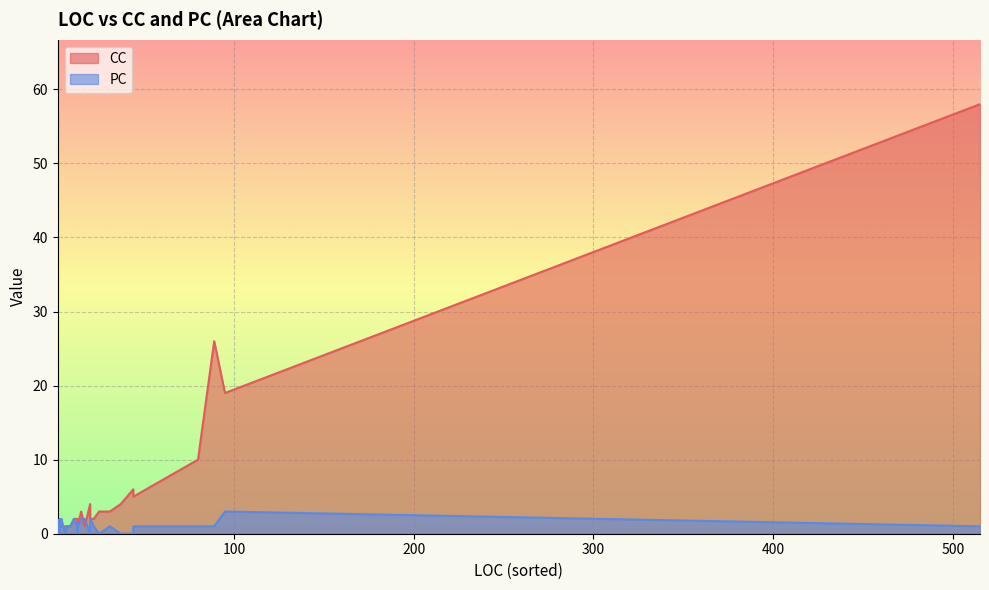

Where do CC and PC first cross each other?

2 and 3